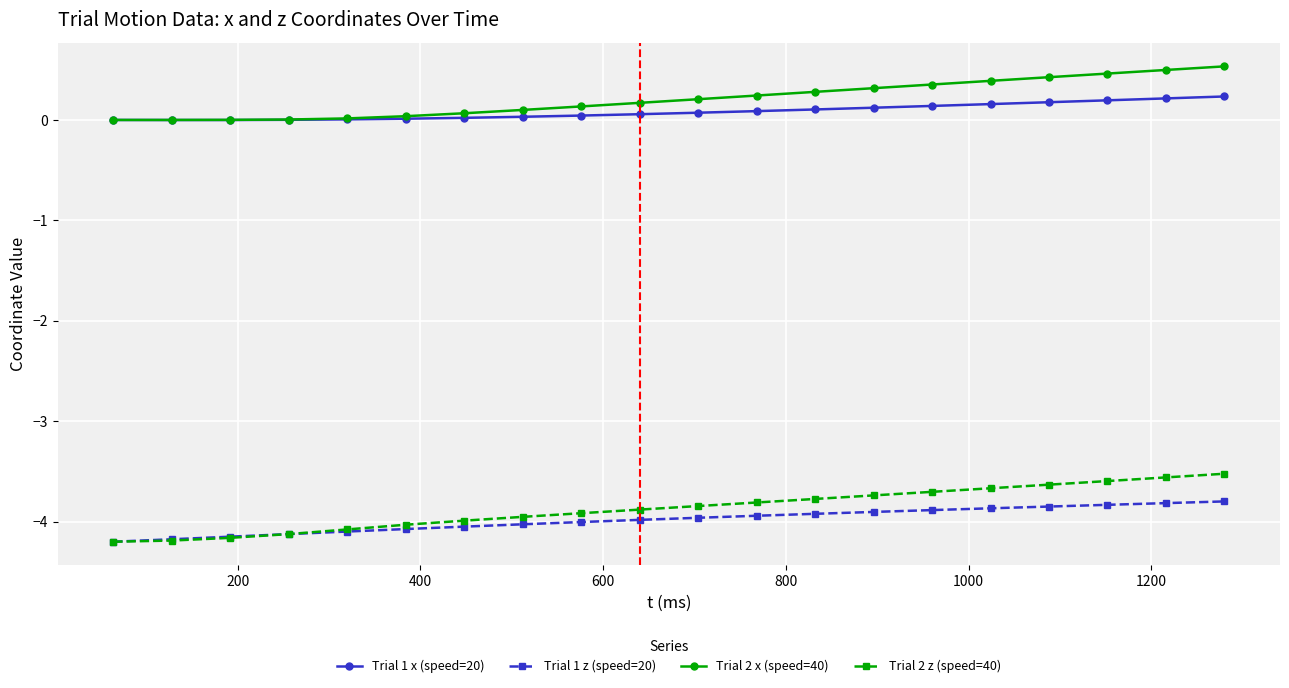

Count the number of data series in this chart.

4